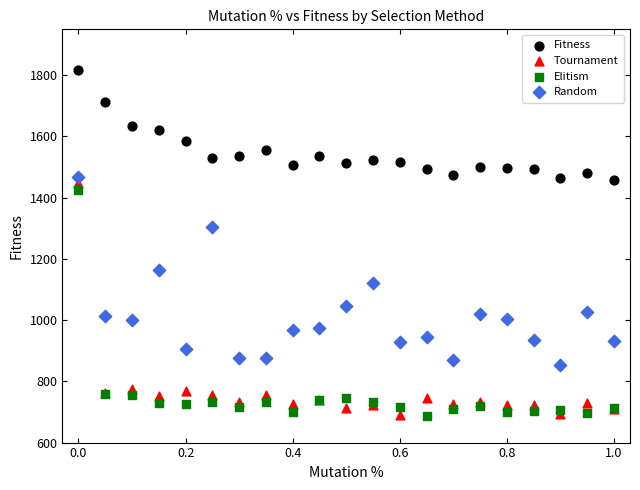

Which series contains the highest Y value?

Fitness